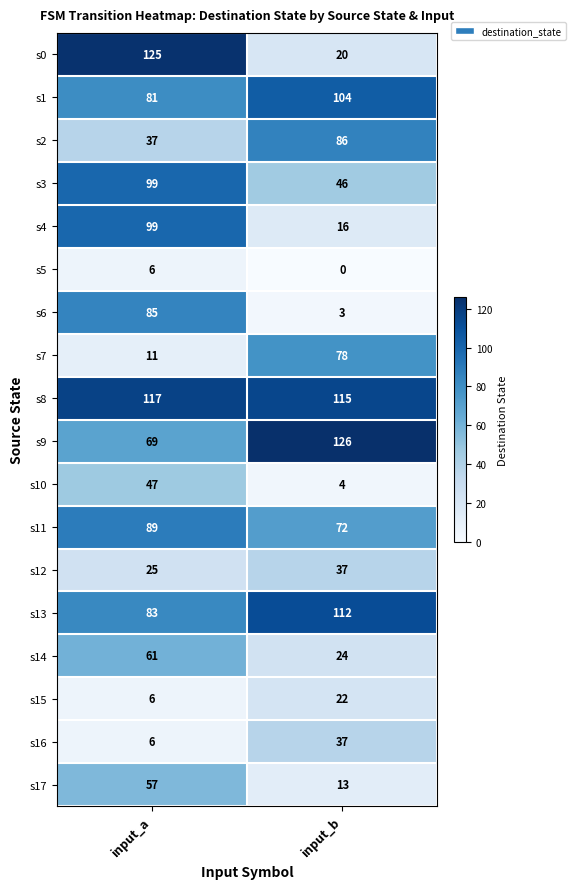

Rank the categories by s5 value from highest to lowest.

input_a, input_b